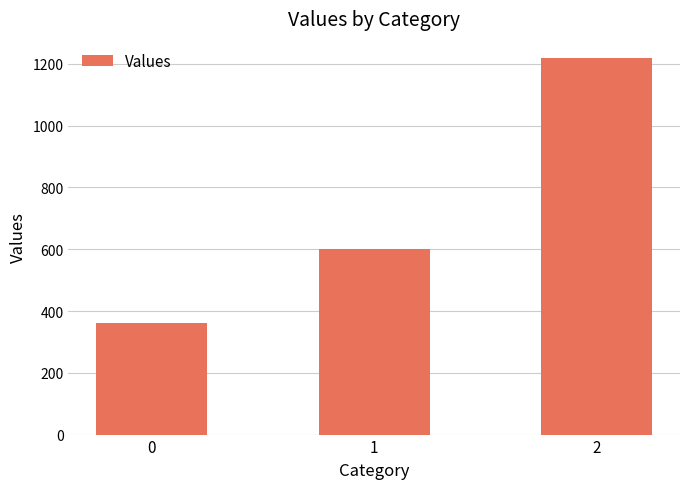

True or false: the data shows 942 at 1.

False